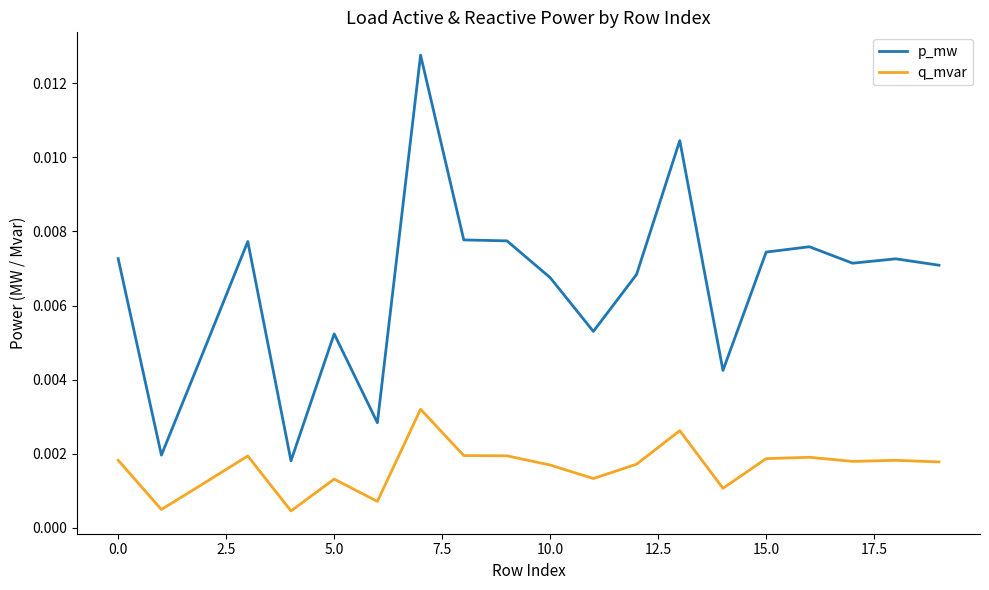

How many p_mw values are between 0 and 1?

20